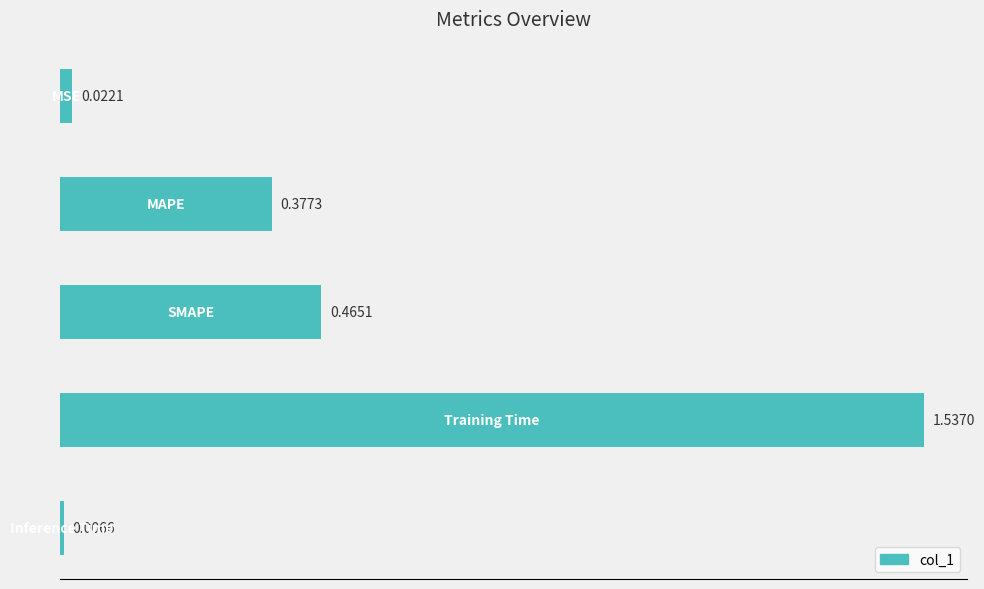

What is the sum of all values?

2.4